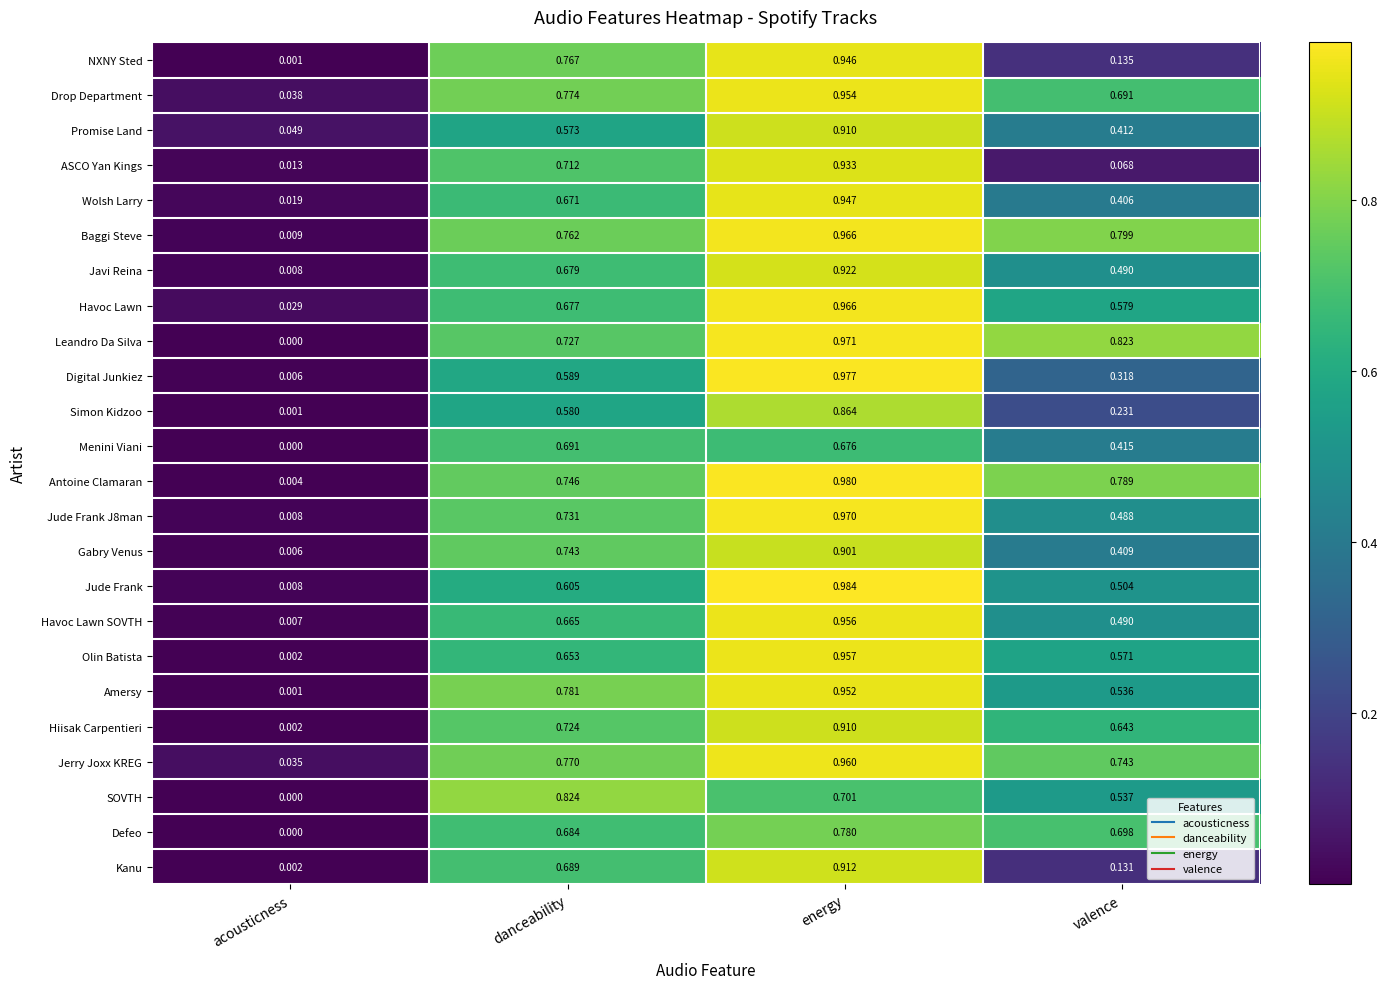

Where is Javi Reina nearest to the value 0?

acousticness